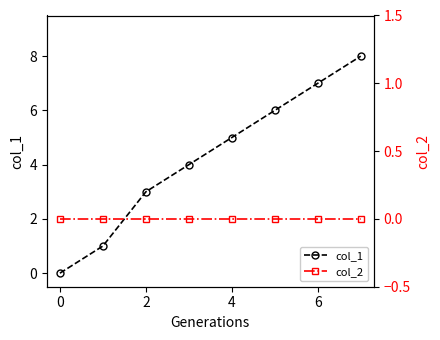

True or false: col_2 and col_1 cross at least once.

False